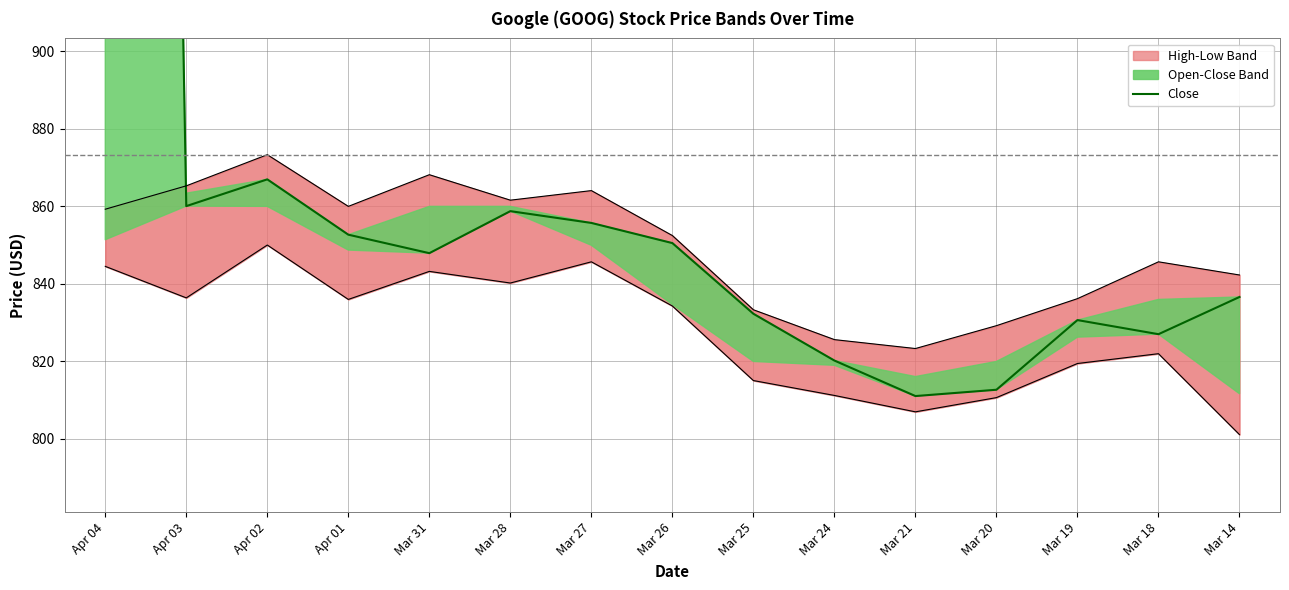

What is the sum of the values at Apr 03 and Mar 14?

1696.7